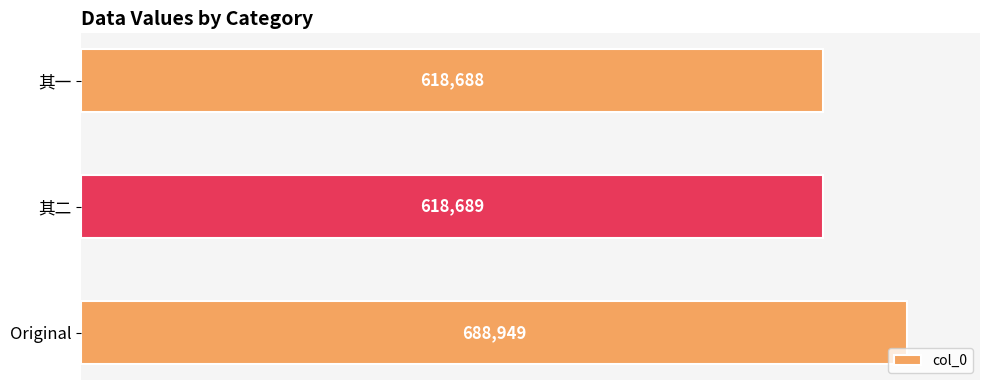

What is the smallest value displayed?

618688